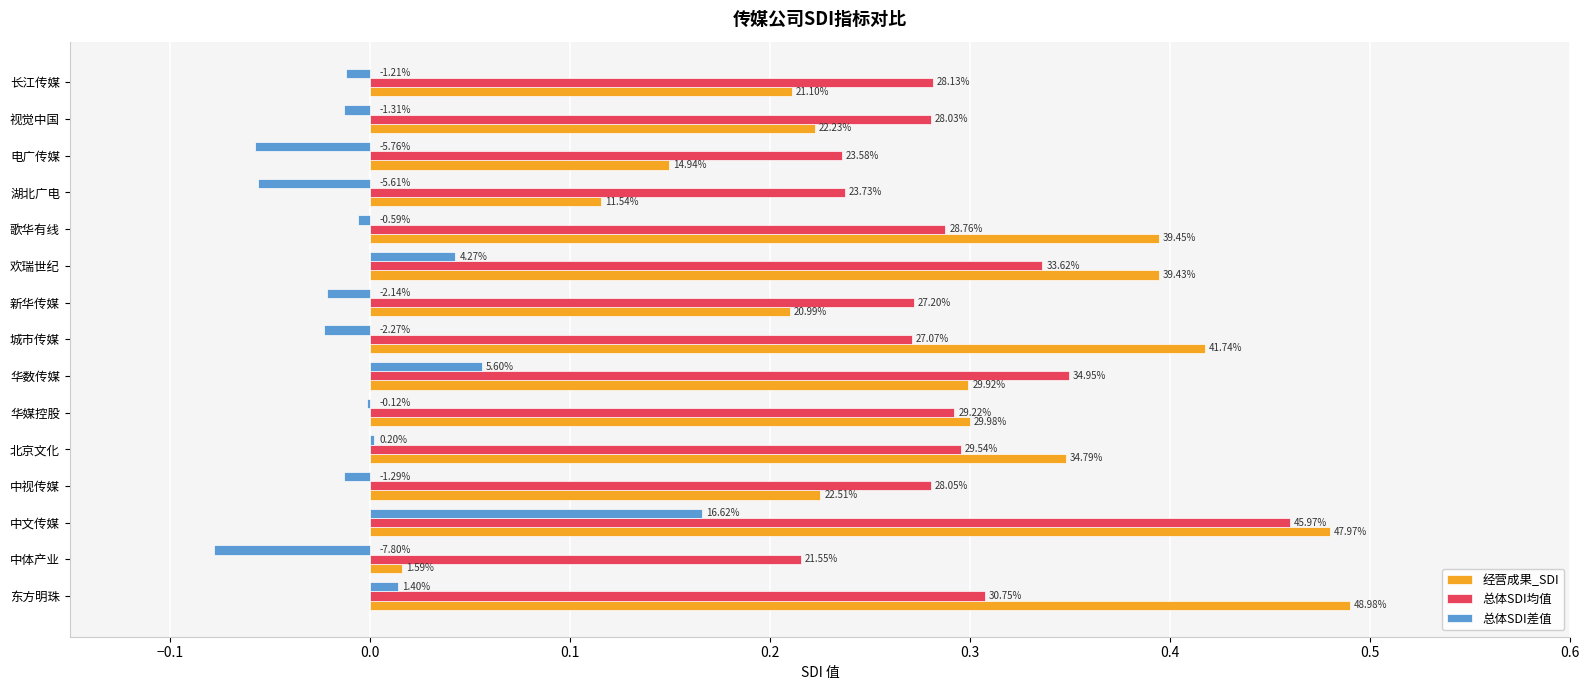

What is the average value of the 总体SDI均值 series?

0.3